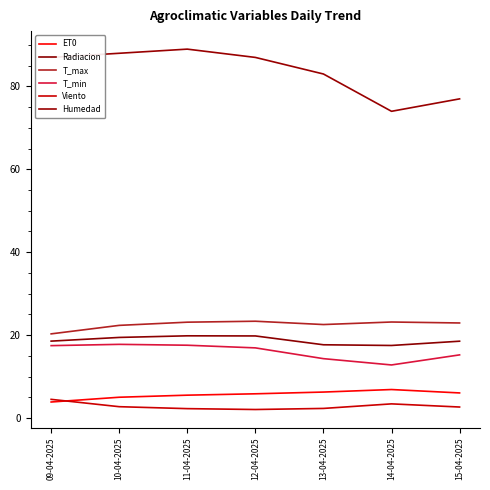

Is this an area chart (filled region under the line)?

No